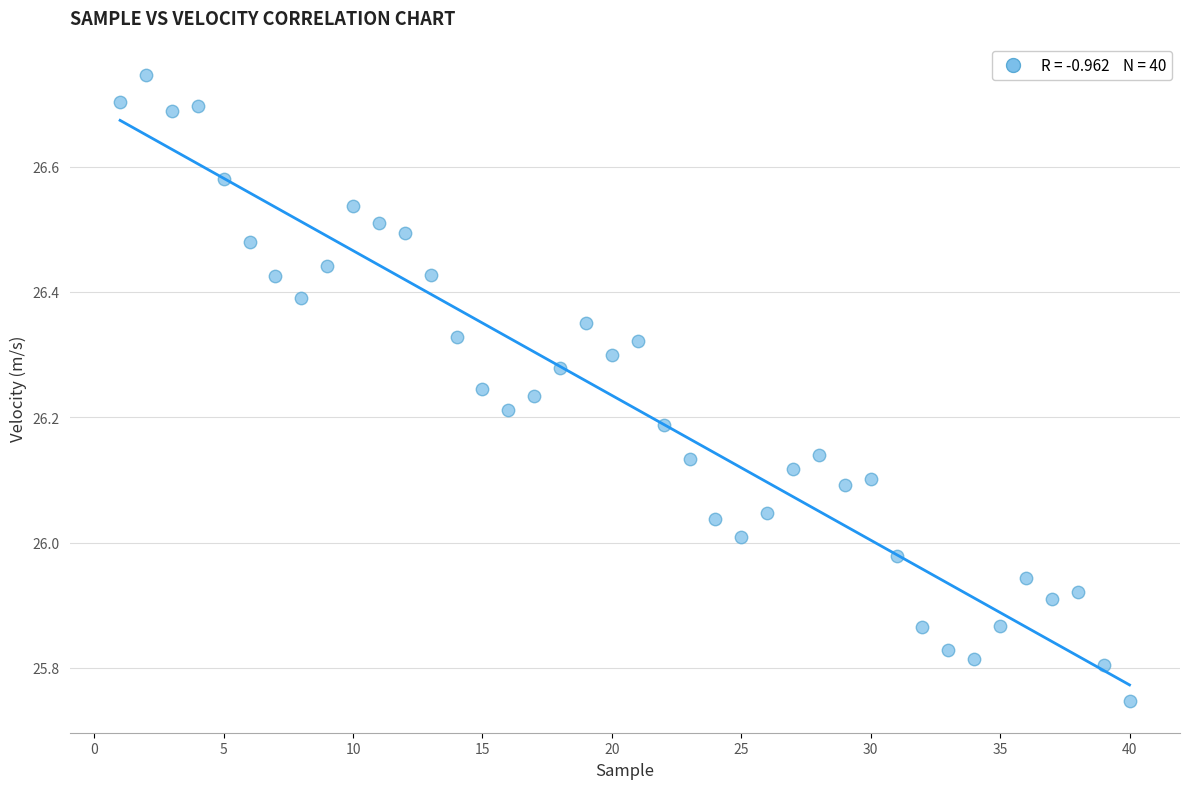

What is the range of X values (max minus min)?

39.0